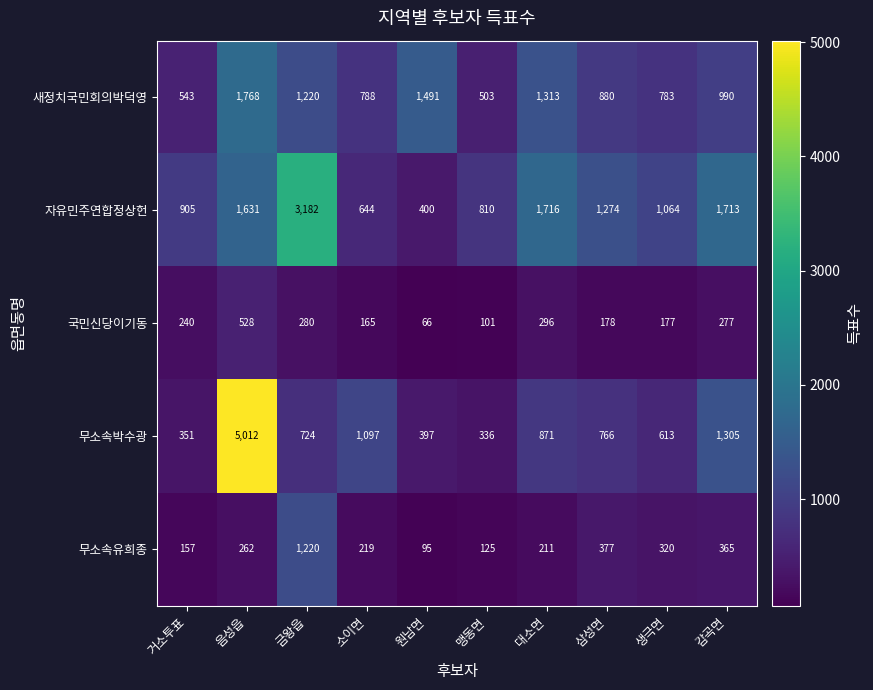

Where is 새정치국민회의박덕영 nearest to the value 1135?

금왕읍